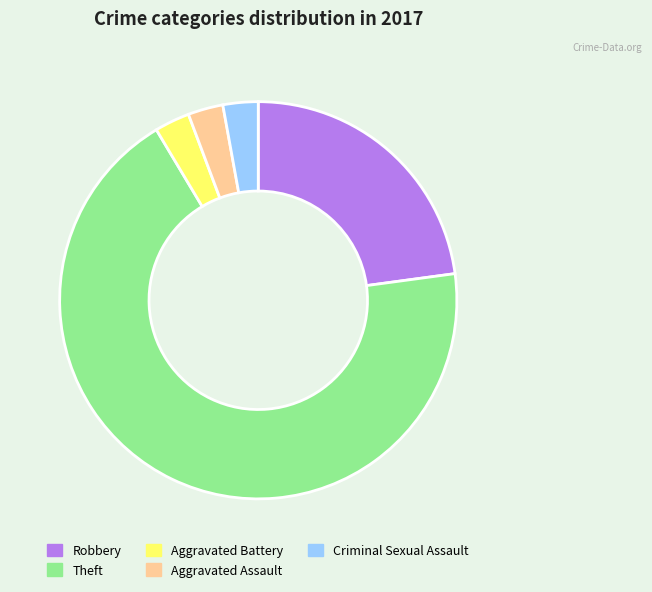

Which slice is the largest?

Theft